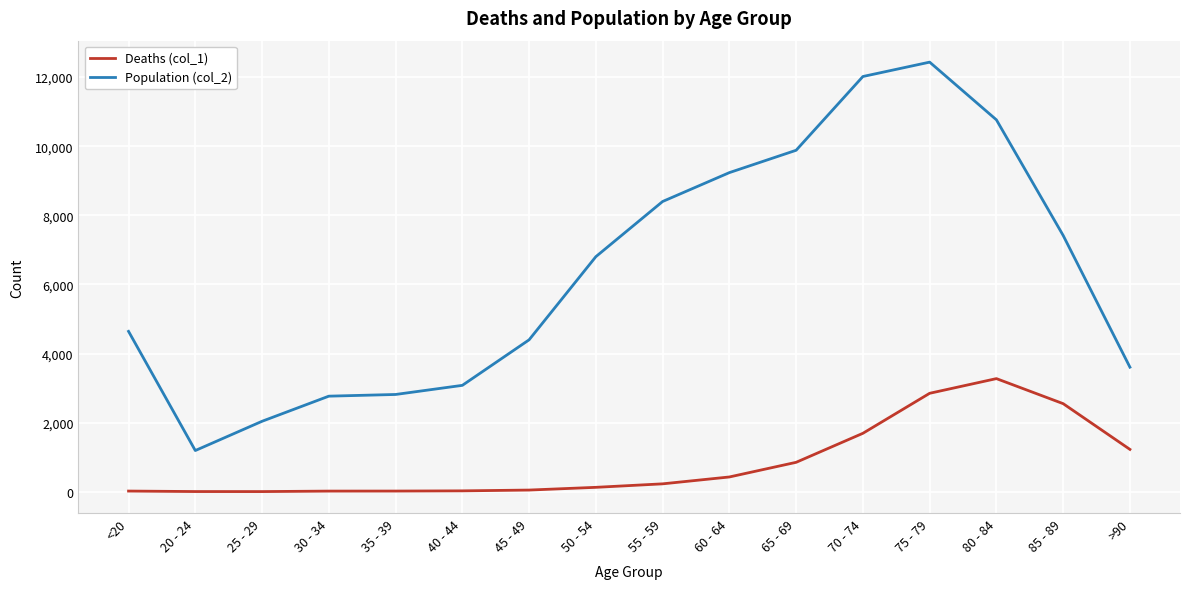

Is the value of Population (col_2) at <20 greater than the value of Deaths (col_1) at 30 - 34?

Yes